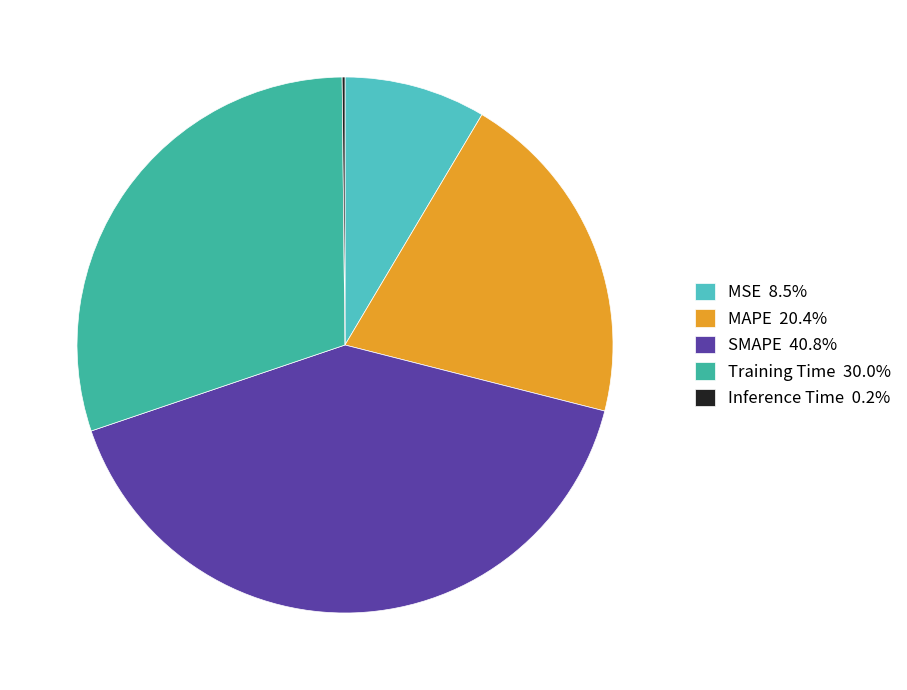

Combined, do SMAPE 40.8% and MSE 8.5% account for over 50%?

No